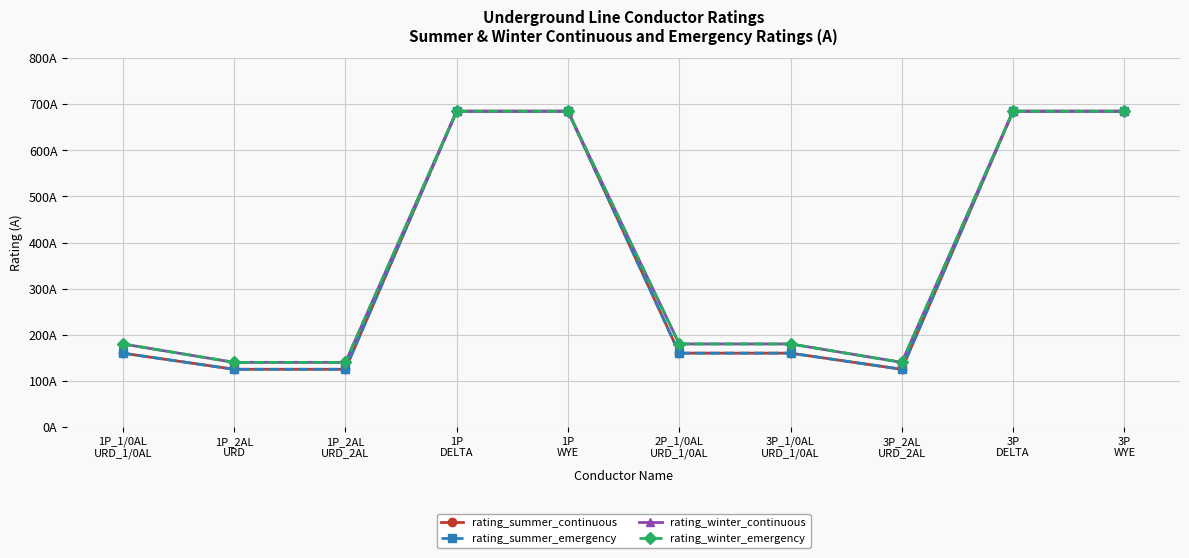

What is the difference between the maximum and minimum values in the rating_winter_continuous series?

545